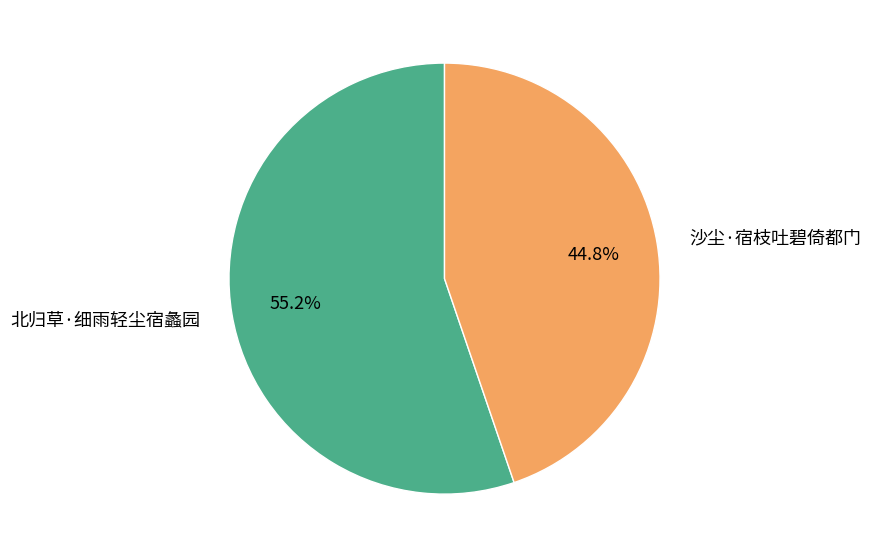

True or false: 北归草·细雨轻尘宿蠡园 accounts for 55% of the total.

True